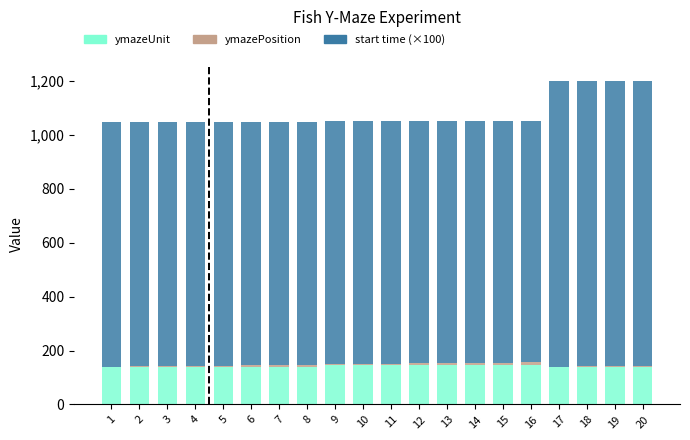

What is the highest value of the ymazeUnit series?

148